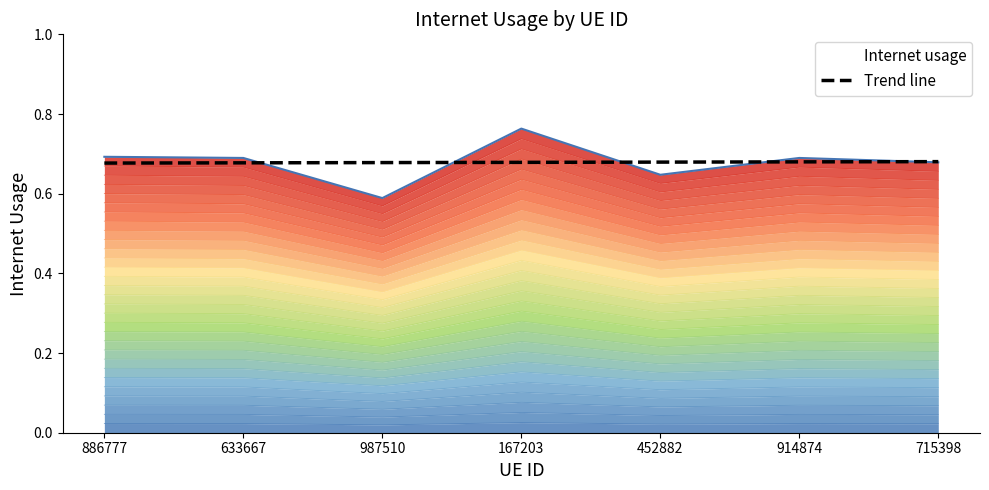

True or false: Trend line has a value of 0.5 at 914874.

False